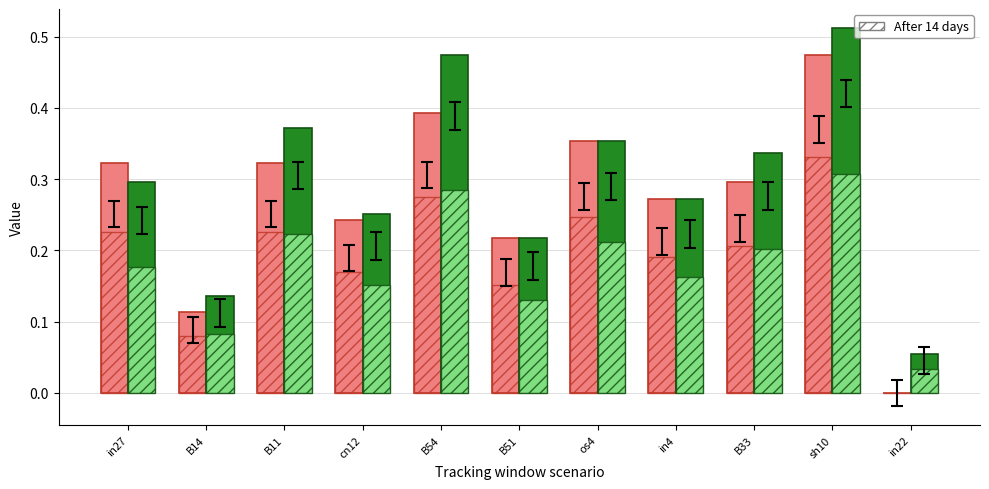

What is the label of the 1st bar from the left?

in27